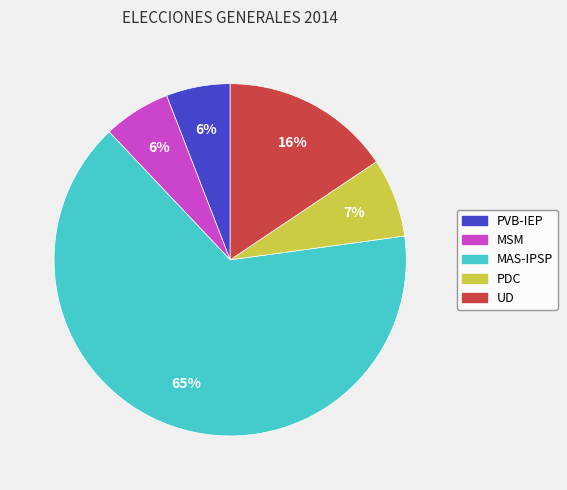

Which has a higher value, MAS-IPSP or PVB-IEP?

MAS-IPSP